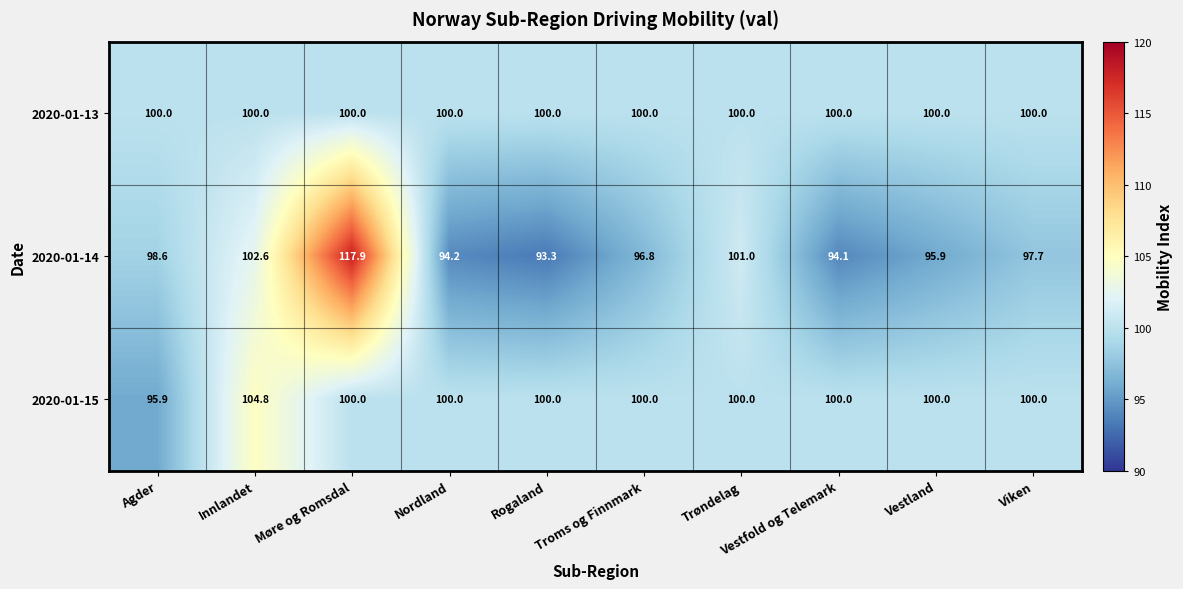

True or false: 2020-01-14 has a value of 132.5 at Troms og Finnmark.

False